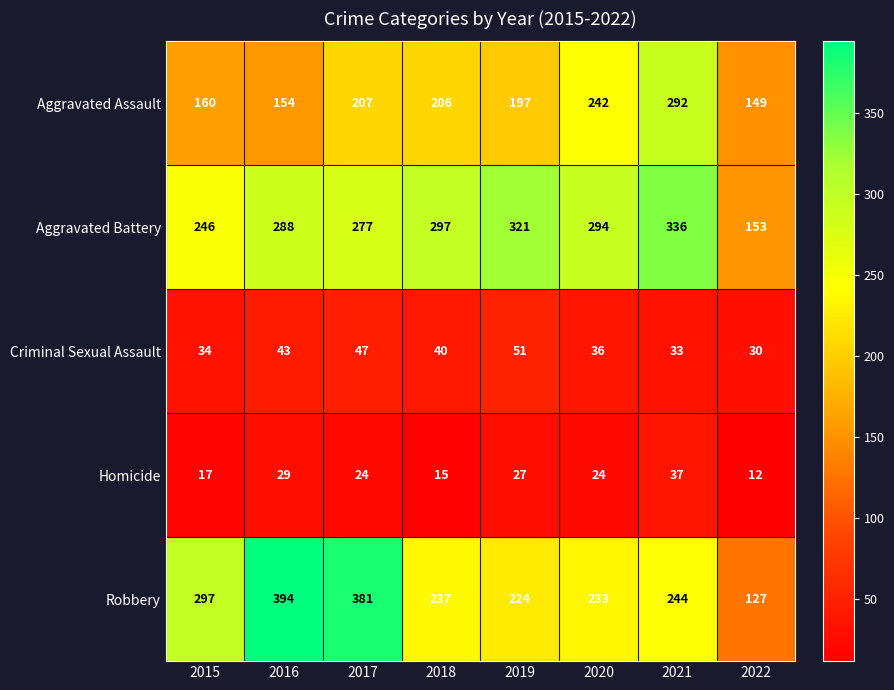

How many data points does each series have?

8